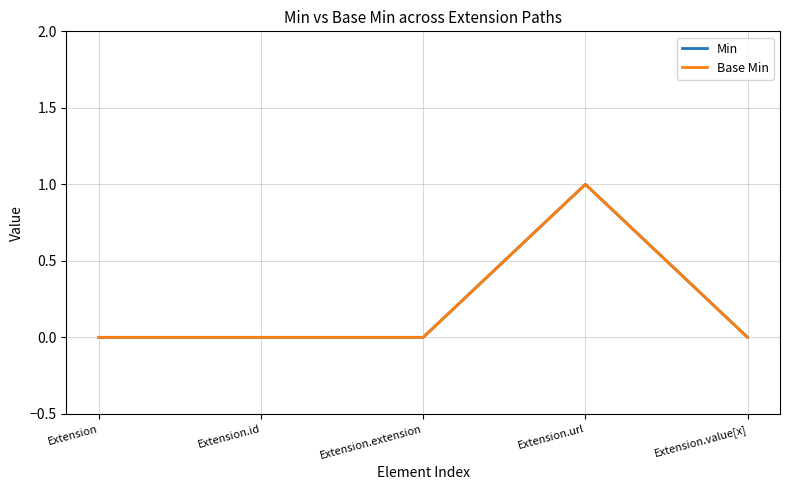

What is the difference between the maximum and minimum values in the Min series?

1